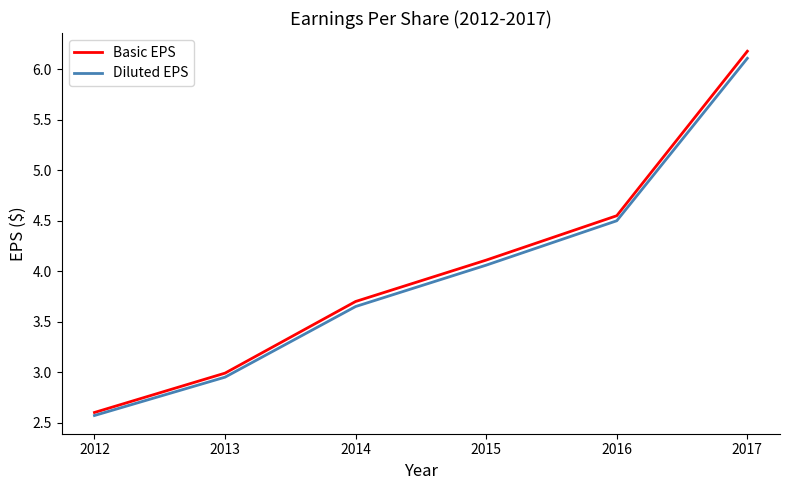

True or false: Basic EPS has more than 2 points higher than both neighbors.

False